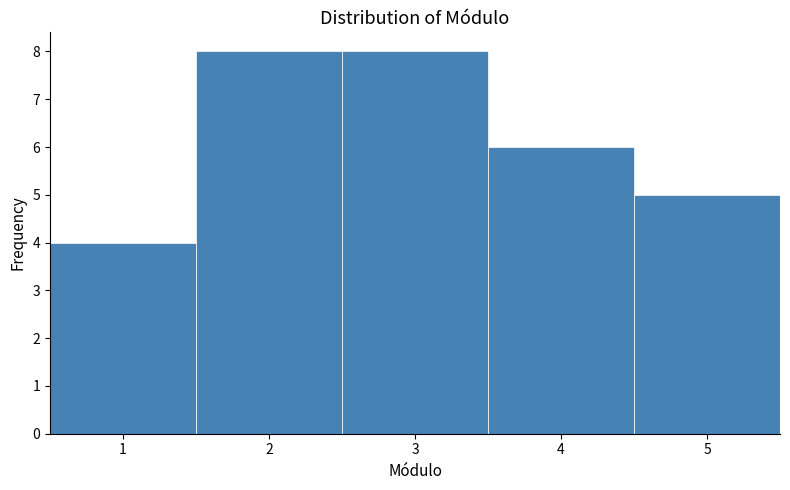

Reading left to right, list every bar in this chart as the range it spans on the x-axis followed by its height. The values are not printed on the chart, so give them approximately, as read against the axis.

0.5 to 1.5: 4
1.5 to 2.5: 8
2.5 to 3.5: 8
3.5 to 4.5: 6
4.5 to 5.5: 5